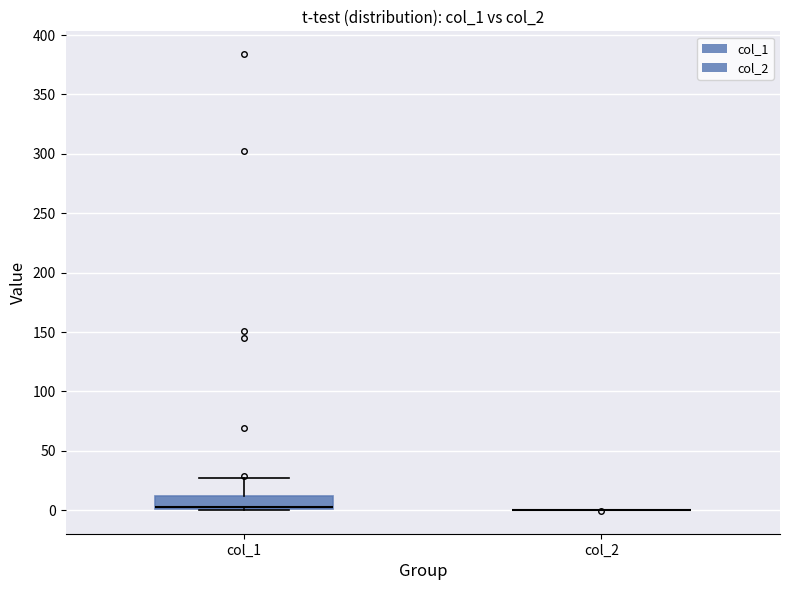

Where is the upper edge of the box for col_1 on the y-axis? The values are not printed on the chart, so give them approximately, as read against the axis.

10